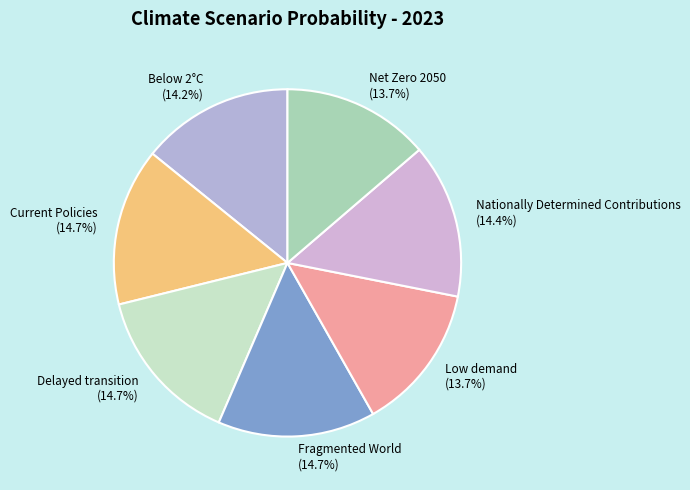

Combined, what portion of the pie is Below 2°C and Net Zero 2050?

27.9%